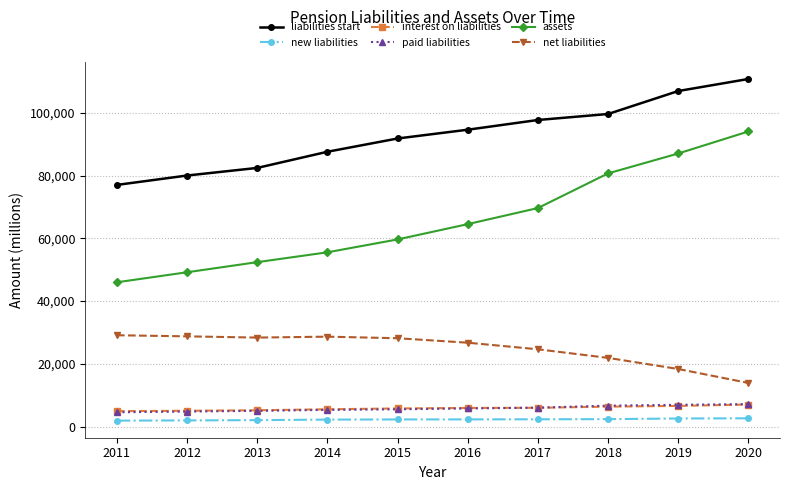

Is the value of new liabilities at 2012 greater than the value of liabilities start at 2015?

No